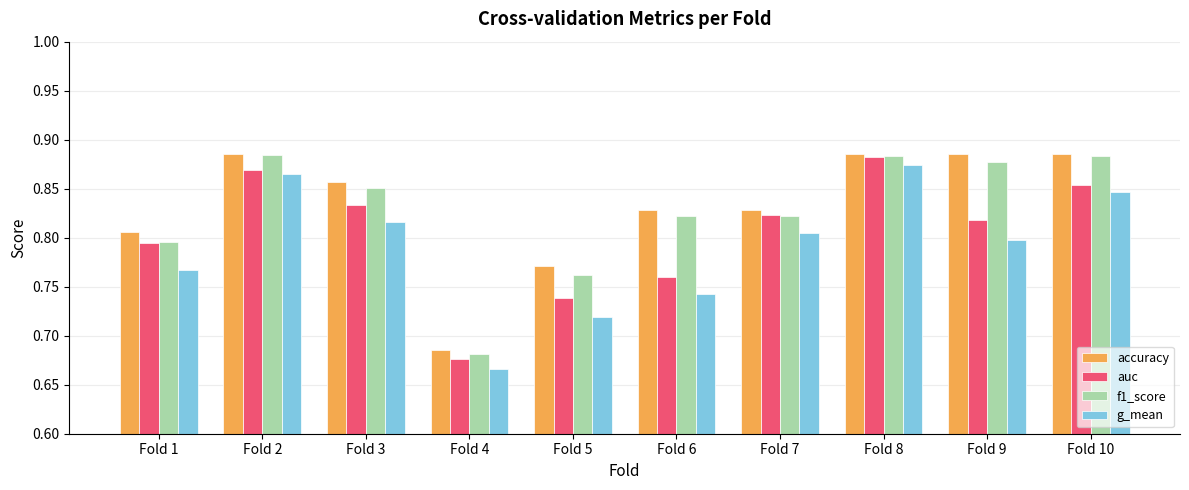

At which category is the sum across all series the highest?

Fold 8